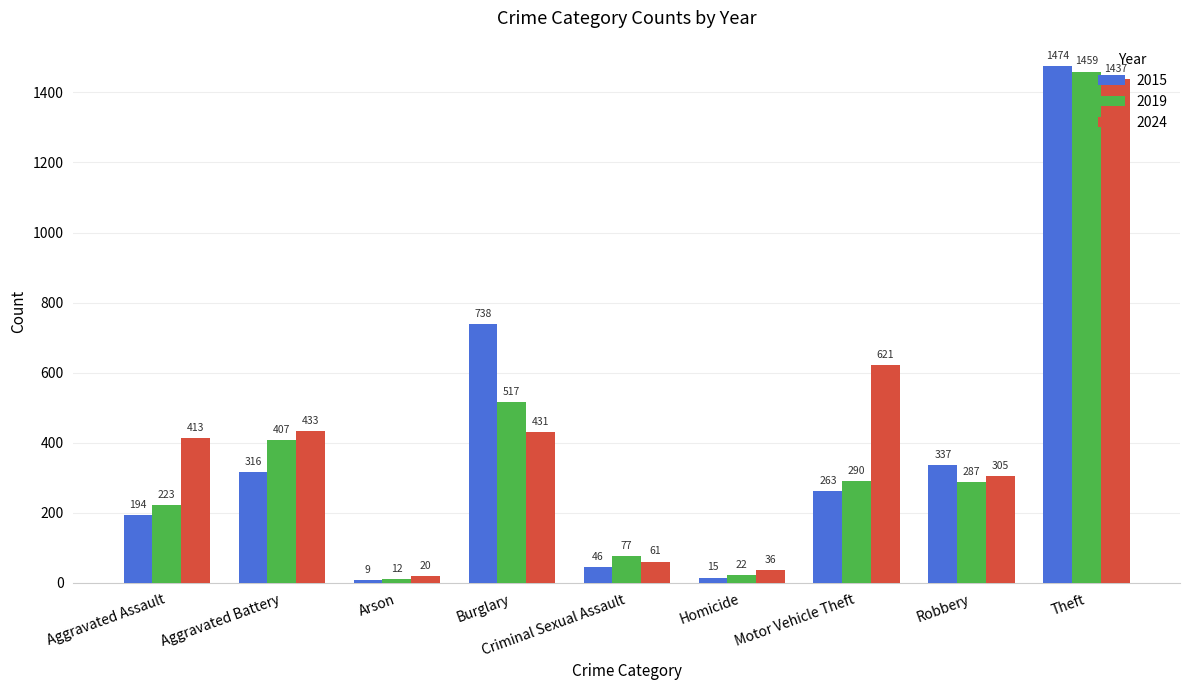

Read the 2024 value at Aggravated Assault, to the nearest 50.

400